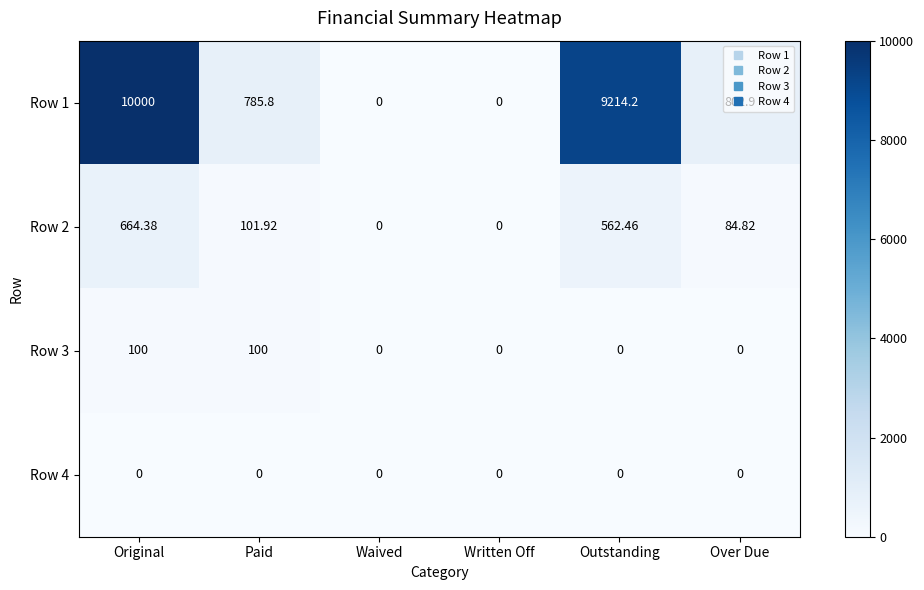

At which label does Row 1 reach its peak?

Original